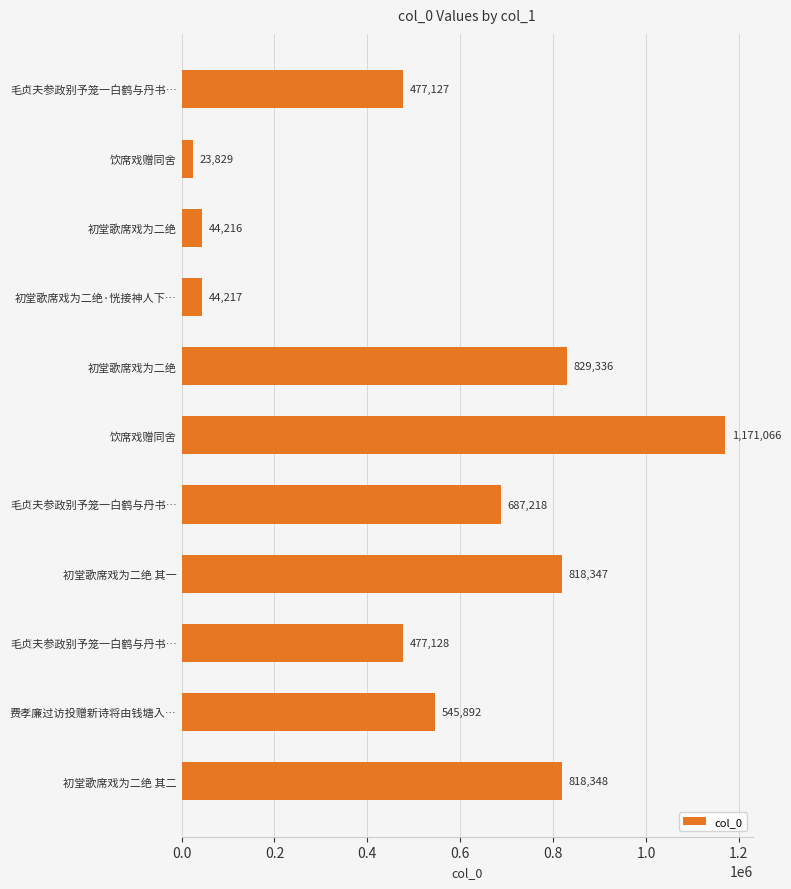

How many categories are shown in the chart?

11